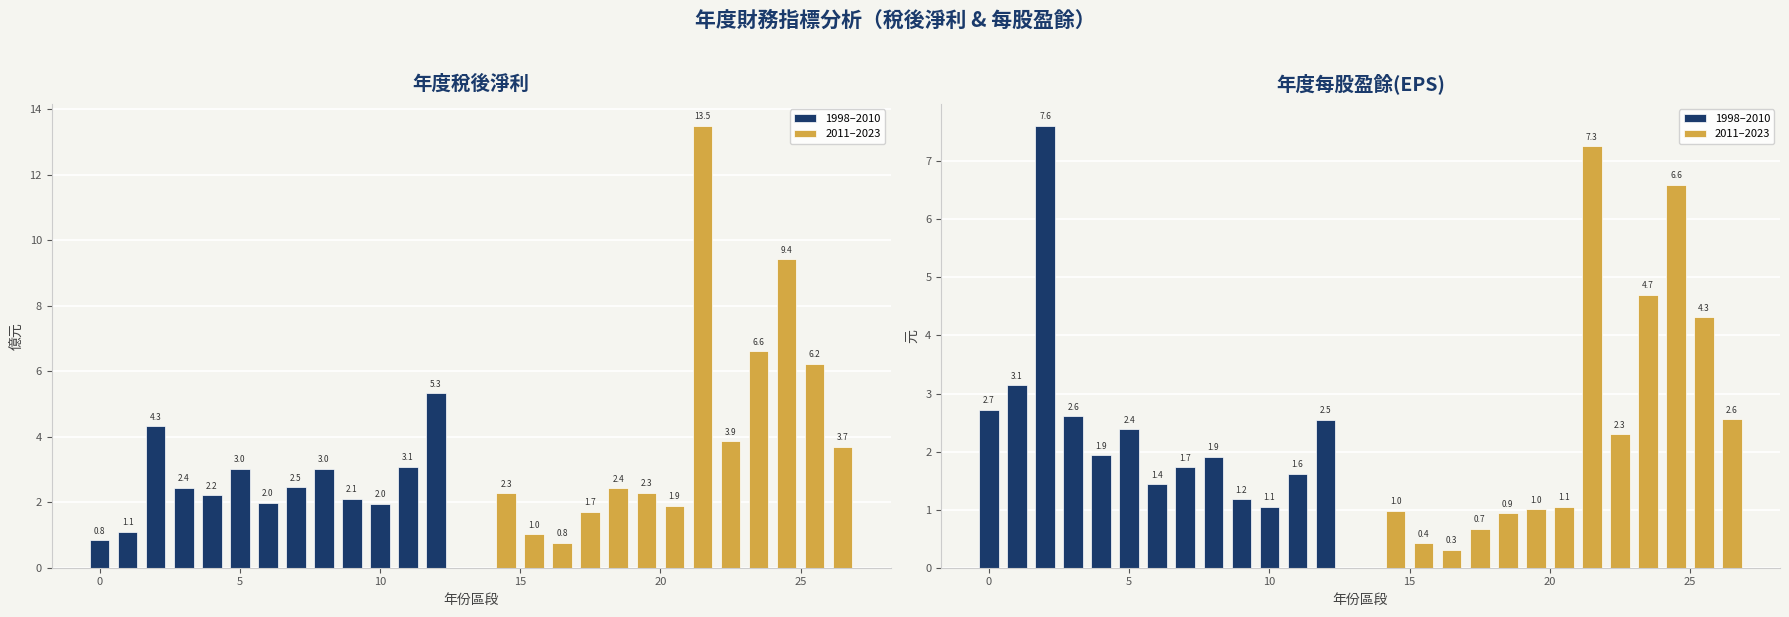

What are all the series names shown in the legend?

1998–2010, 2011–2023